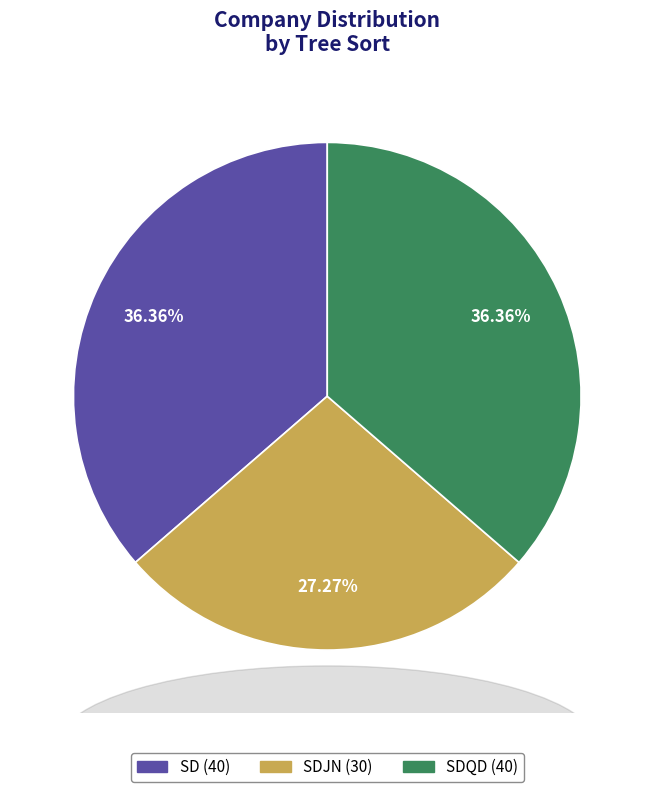

Count the number of slices in the pie.

3